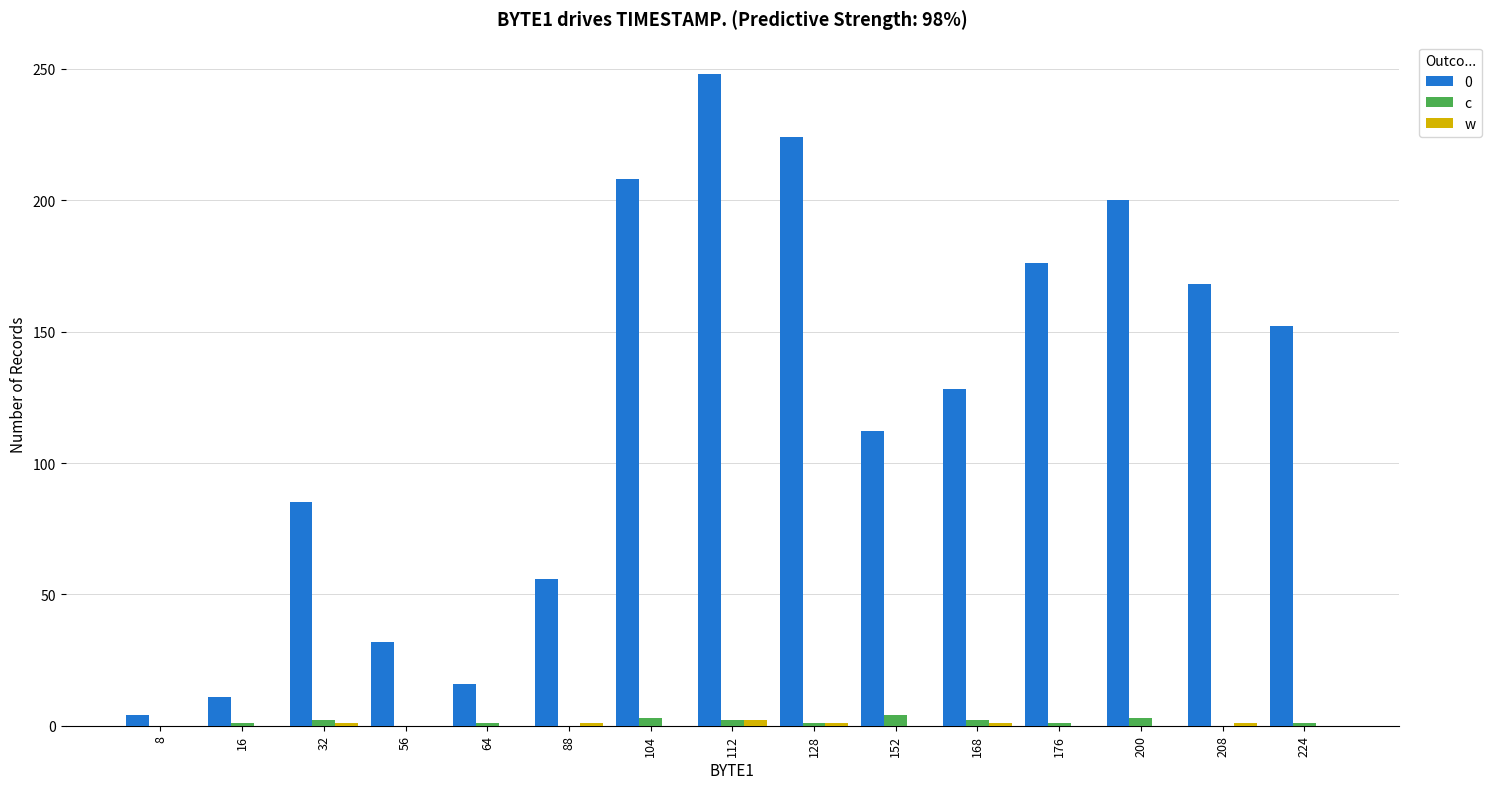

Is it true that c equals 3 at 200?

True